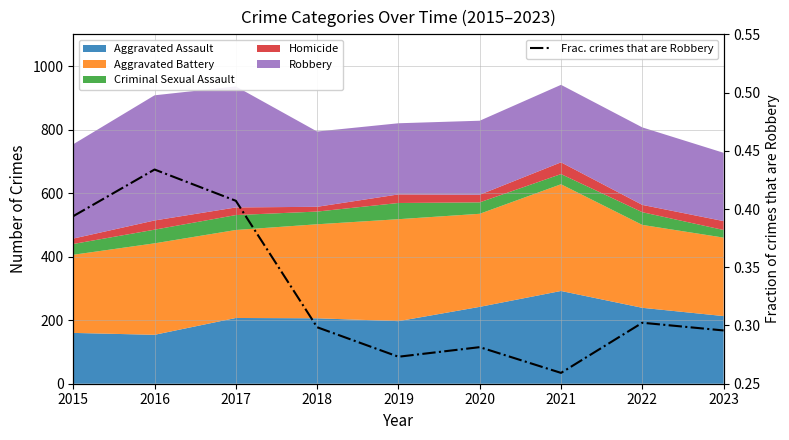

Which category has the lowest value across all series?

2021